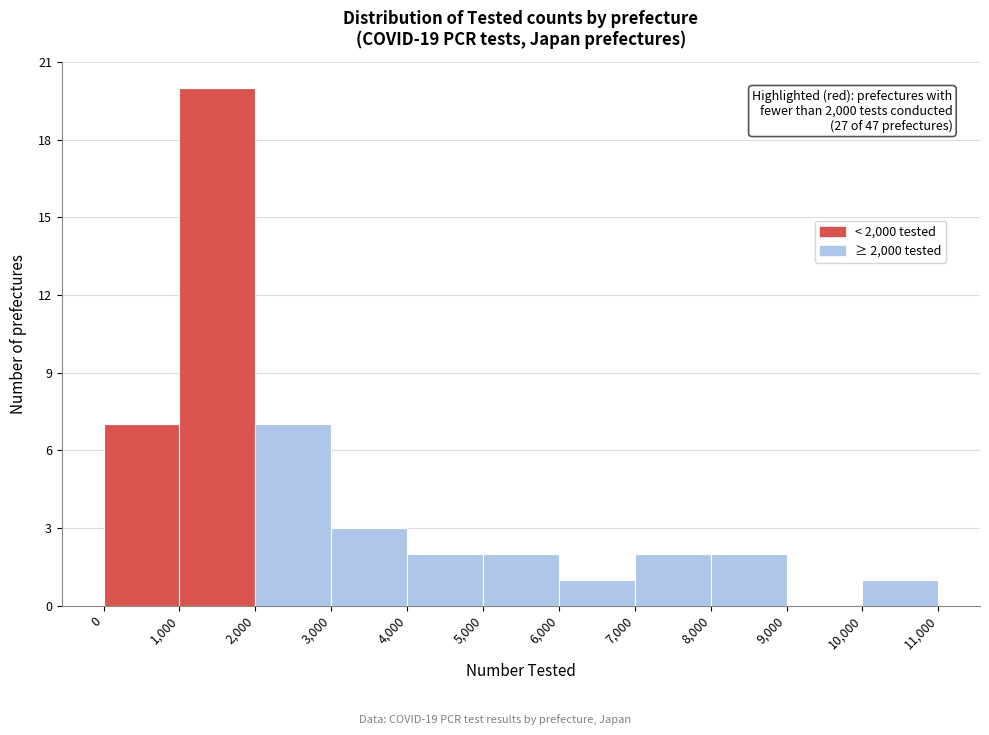

Over which range of the x-axis is the bar tallest?

1,000 to 2,000